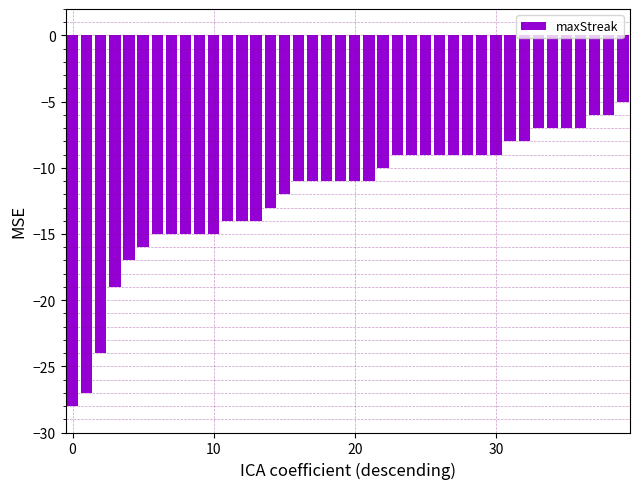

What is the difference between the maximum and minimum values?

23